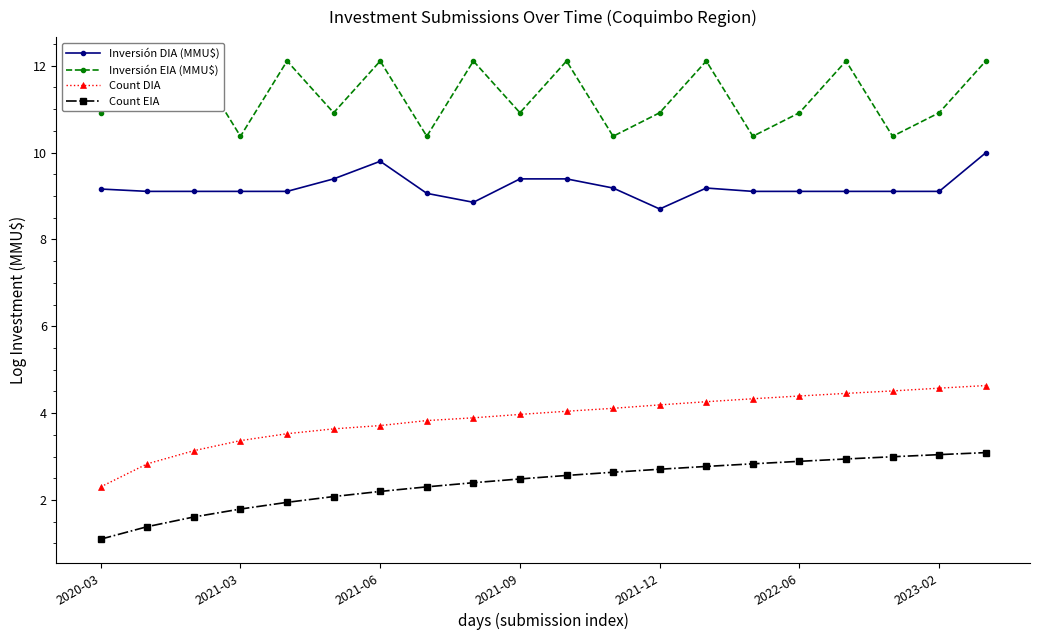

True or false: Count DIA and Inversión DIA (MMU$) cross at least once.

False